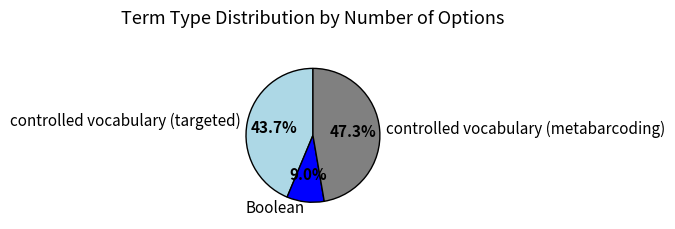

How many segments does this pie chart have?

3